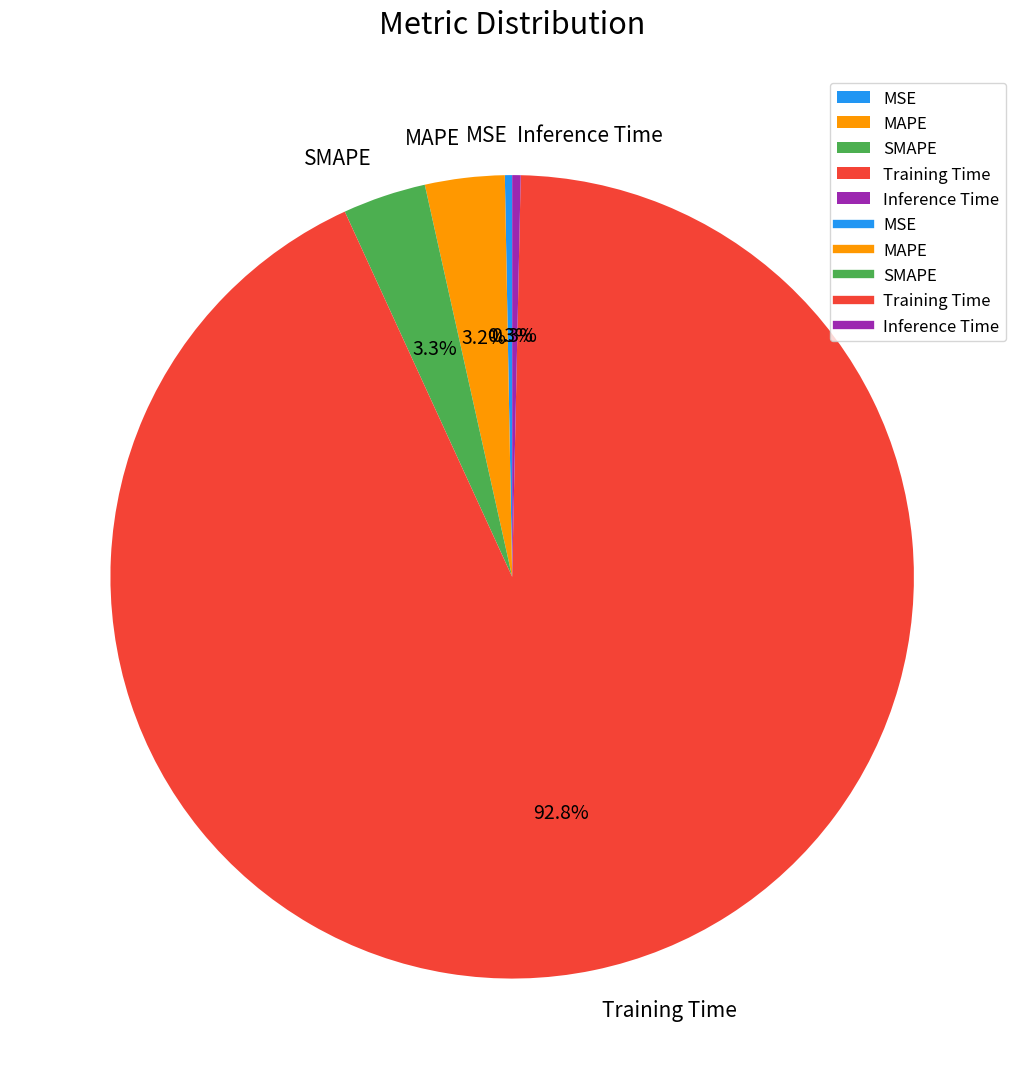

Which has a higher value, MSE or MAPE?

MAPE